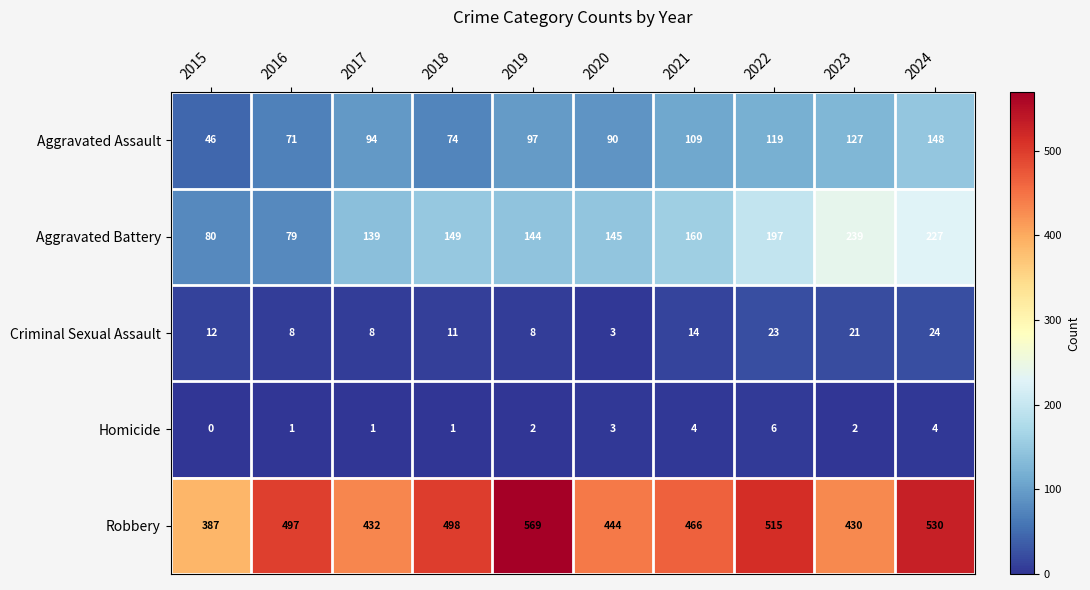

At which label is Aggravated Assault closest to 97?

2019